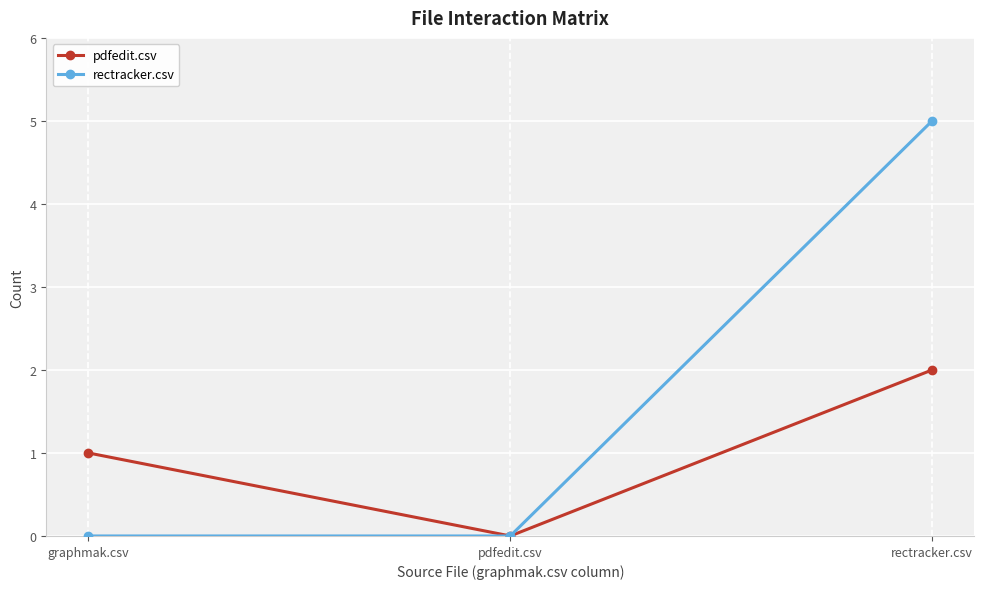

Which series has the largest total across all categories?

rectracker.csv